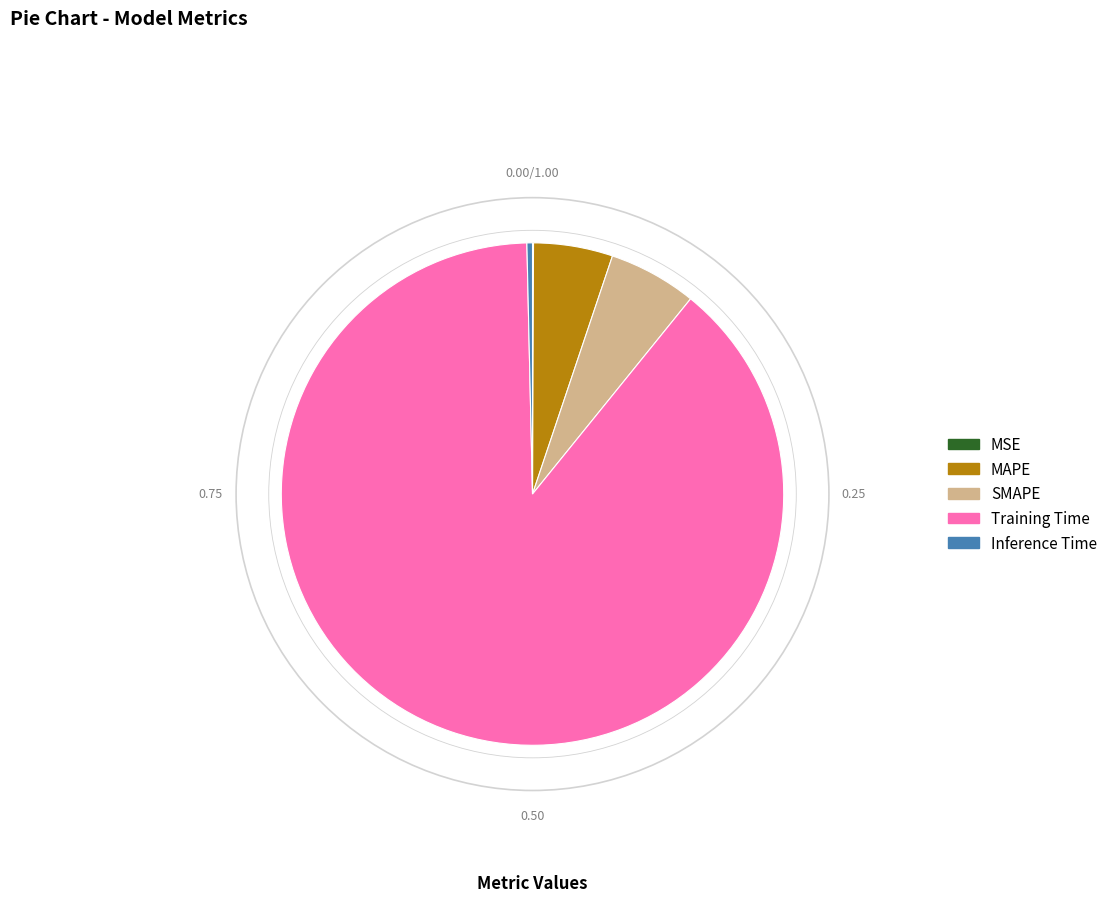

What is the largest slice in the pie chart?

Training Time